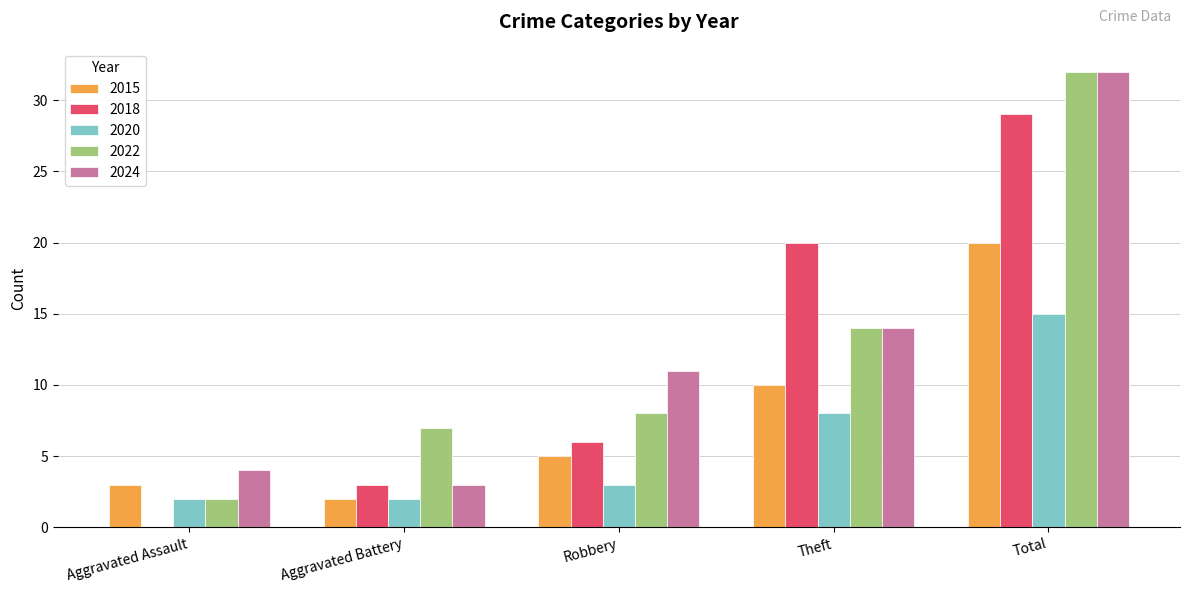

Are the bars horizontal?

No